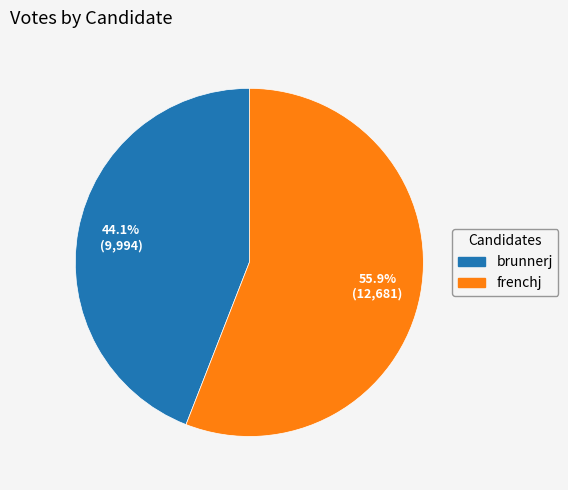

Between frenchj and brunnerj, which is larger?

frenchj